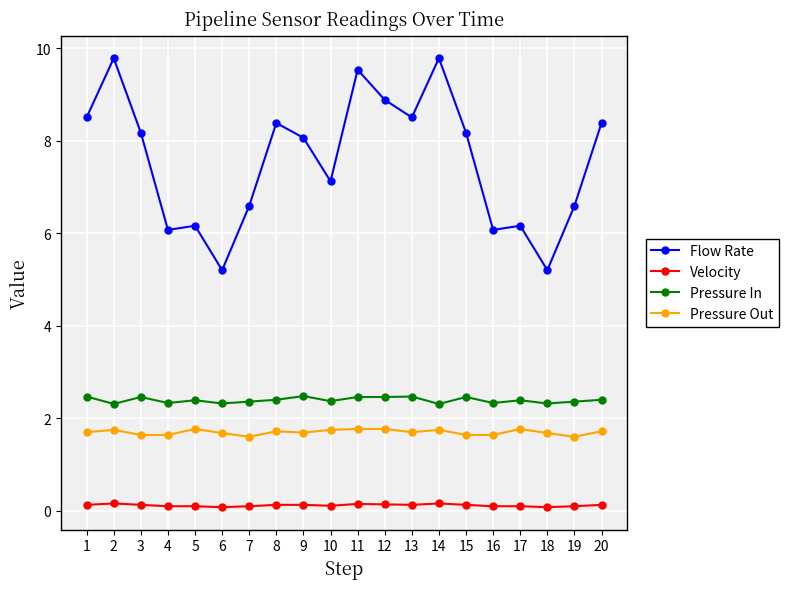

What is the total value across all series at 19?

10.7